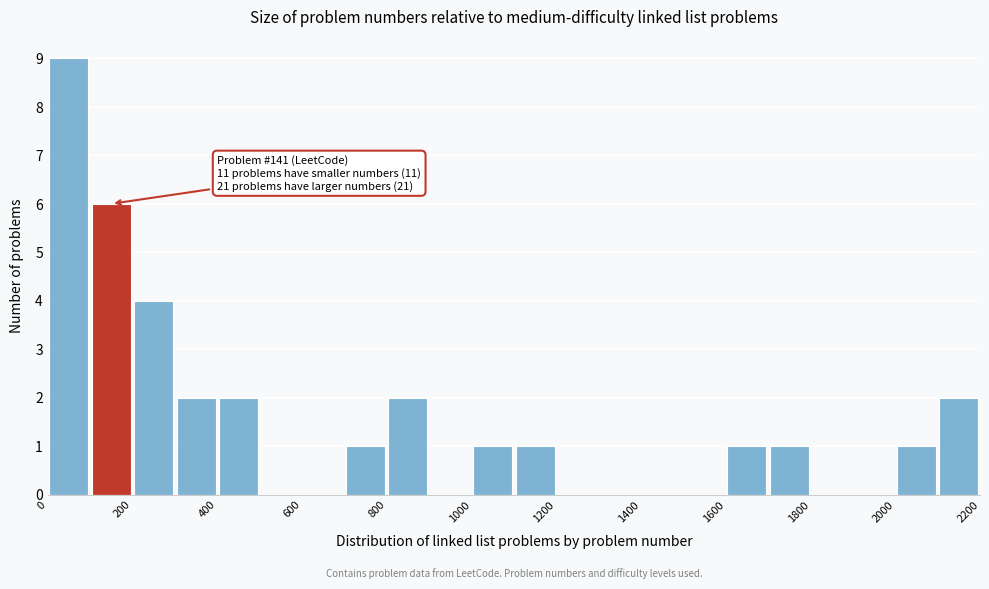

Over which range of the x-axis is the bar tallest?

0 to 100